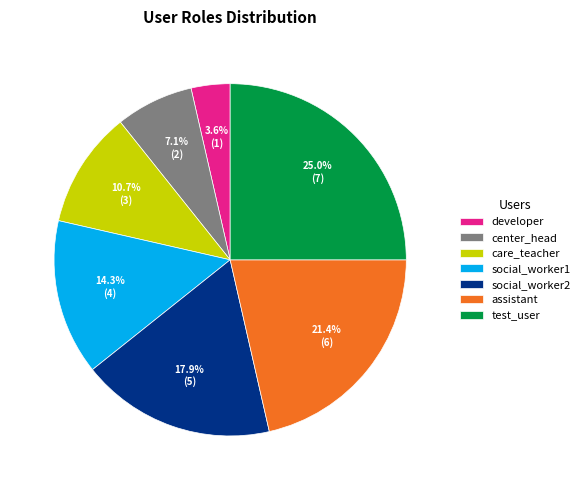

To the nearest percent, what is the average slice percentage?

14%